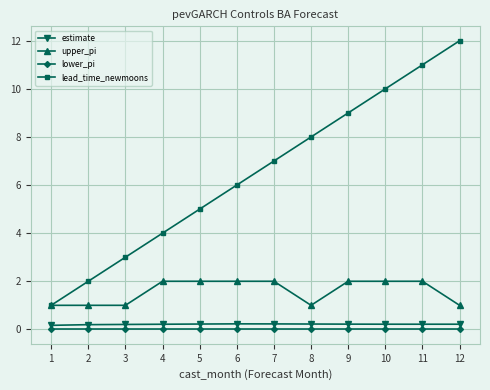

Reading left to right, list all the values displayed in this chart.

estimate: 1=0.2	2=0.2	3=0.2	4=0.2	5=0.2	6=0.2	7=0.2	8=0.2	9=0.2	10=0.2	11=0.2	12=0.2
upper_pi: 1=1.0	2=1.0	3=1.0	4=2.0	5=2.0	6=2.0	7=2.0	8=1.0	9=2.0	10=2.0	11=2.0	12=1.0
lower_pi: 1=0.0	2=0.0	3=0.0	4=0.0	5=0.0	6=0.0	7=0.0	8=0.0	9=0.0	10=0.0	11=0.0	12=0.0
lead_time_newmoons: 1=1.0	2=2.0	3=3.0	4=4.0	5=5.0	6=6.0	7=7.0	8=8.0	9=9.0	10=10.0	11=11.0	12=12.0